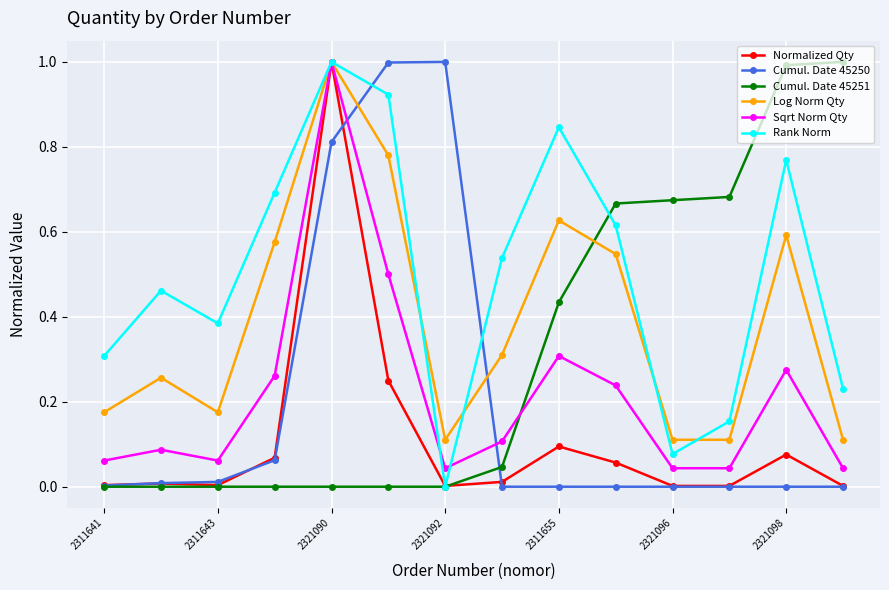

True or false: Log Norm Qty has more than 2 interior local peaks.

True